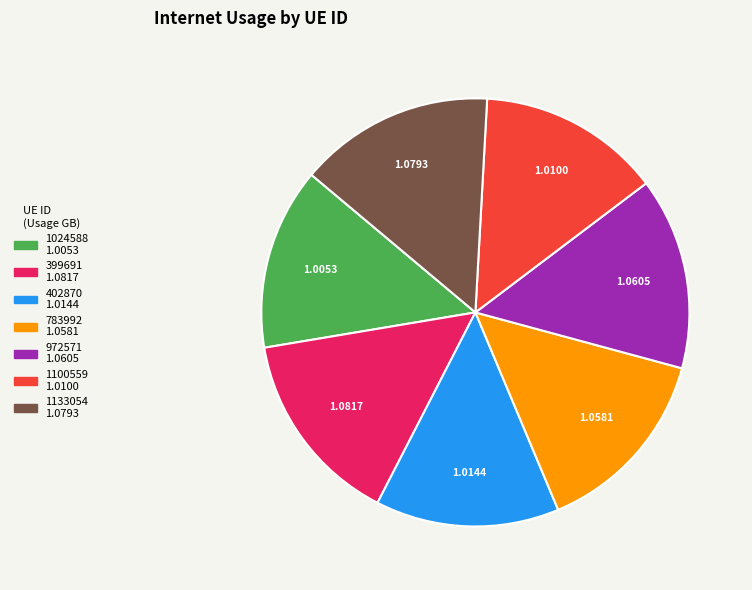

Combined, do 399691 and 1100559 account for over 50%?

No